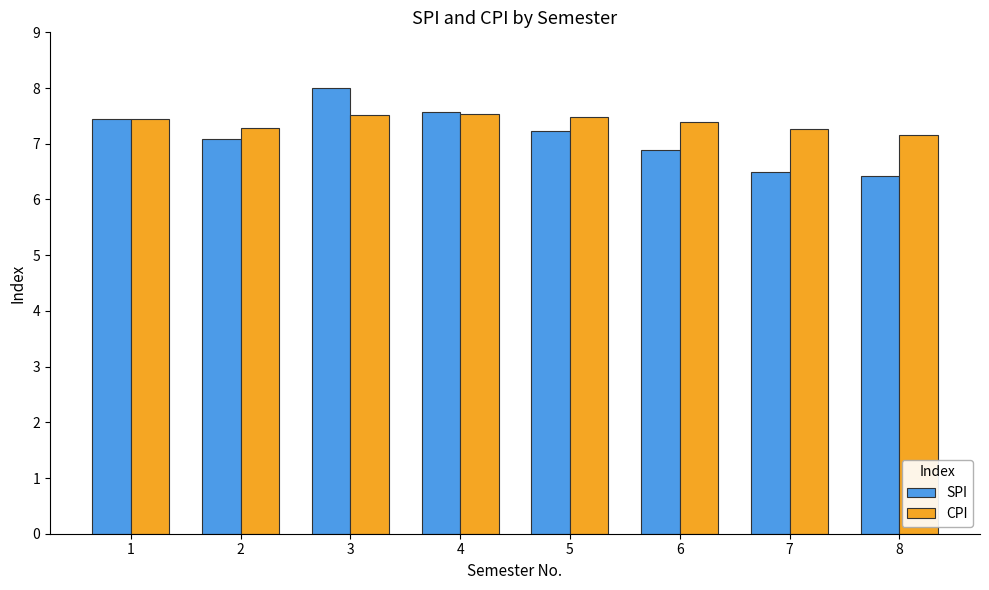

What is the value of the CPI bar at the 8th from the left?

7.2